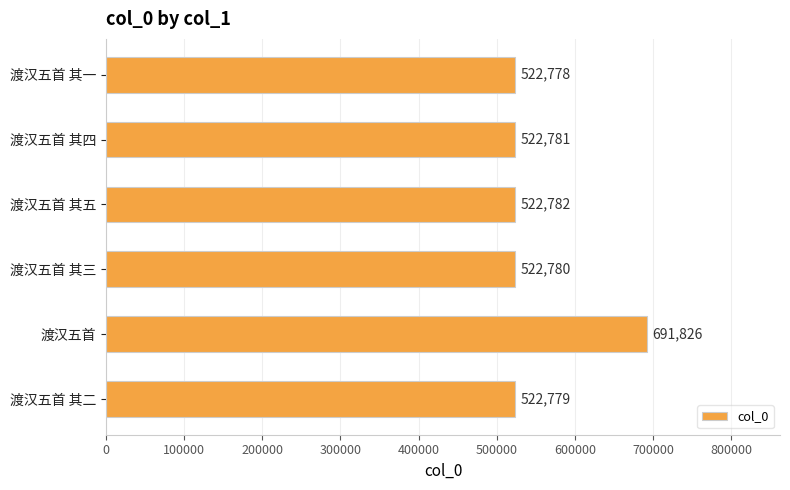

What is the approximate value at 渡汉五首 其三?

522780